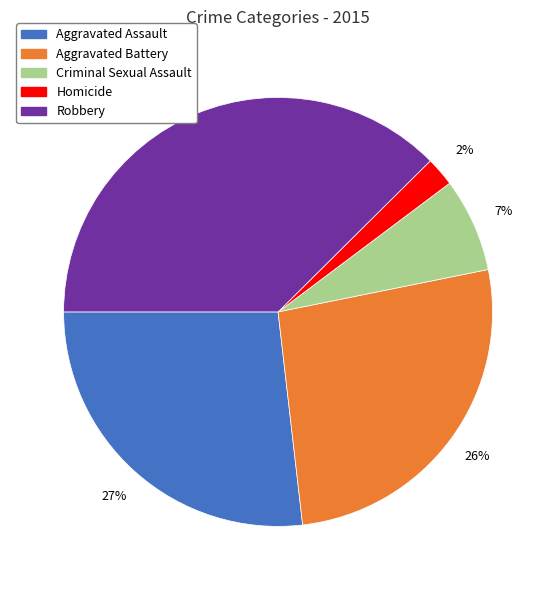

What percentage is the Aggravated Assault slice, to the nearest percent?

27%